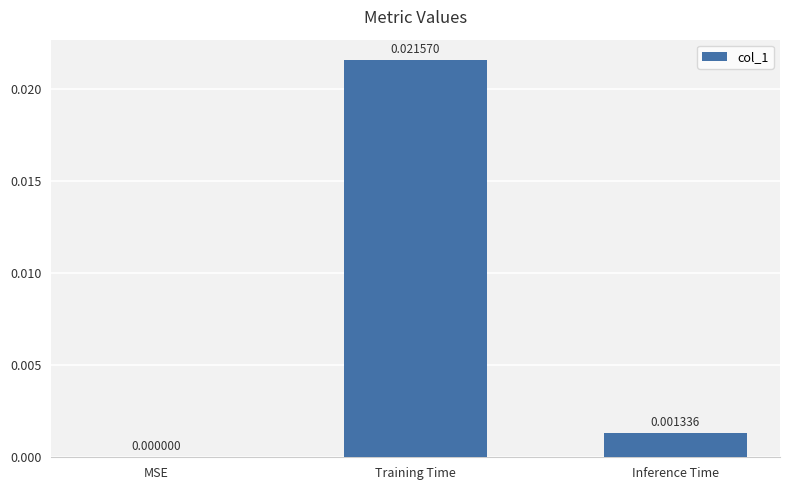

Where is the data nearest to the value 0?

MSE